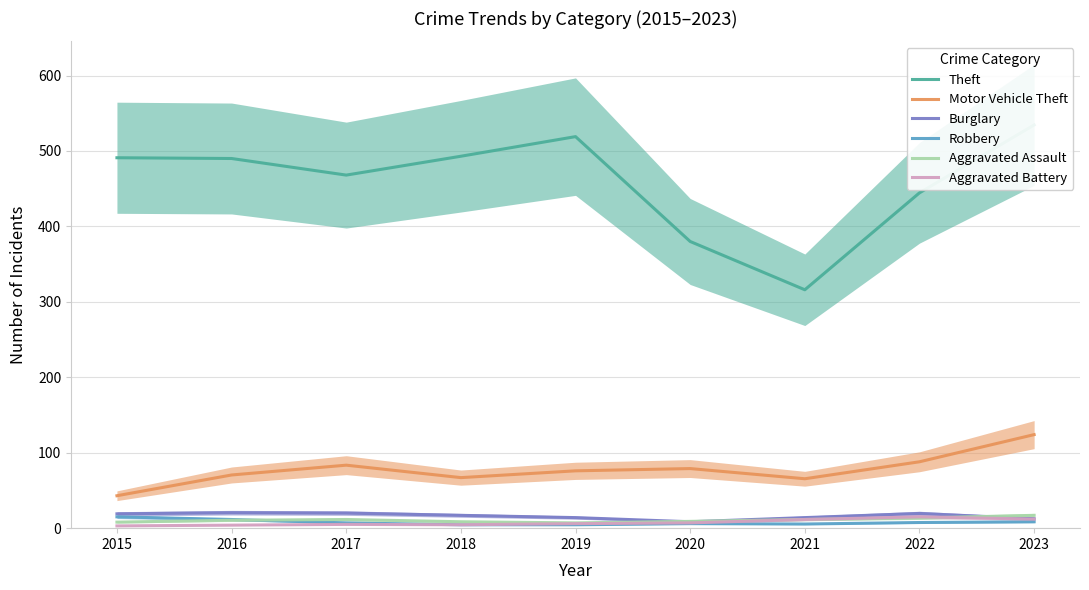

What is the value of the Motor Vehicle Theft point at the 9th from the left?

124.0